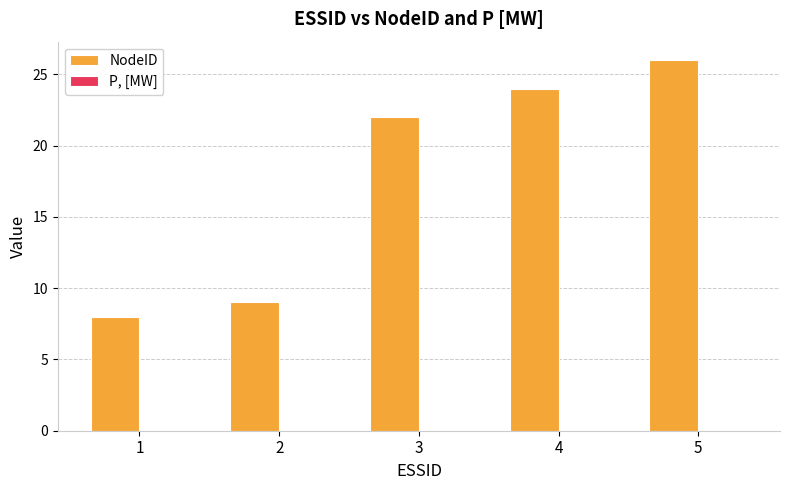

Is it true that the value at 2 is 6?

False